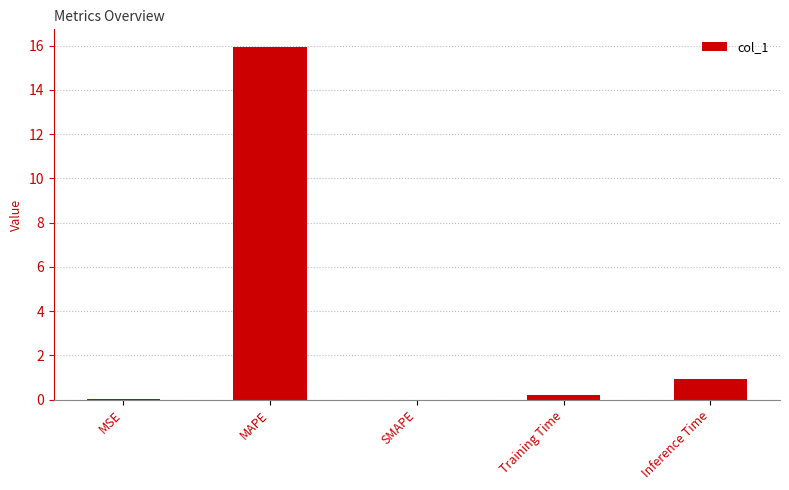

The chart shows a value of 10.0 at SMAPE. True or false?

False